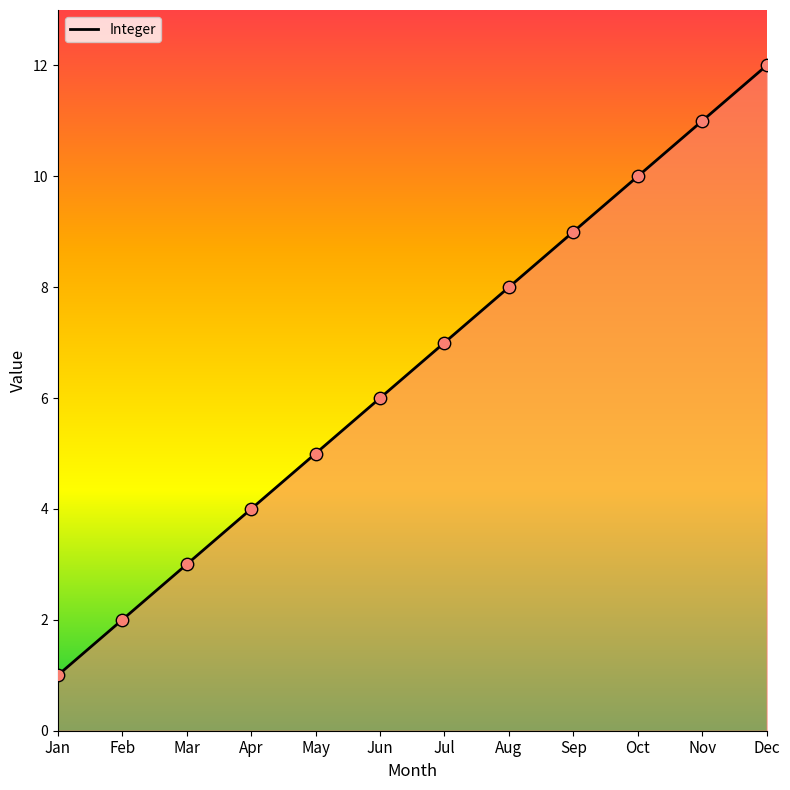

Approximately how many times larger is the value at Mar compared to Nov?

0.3